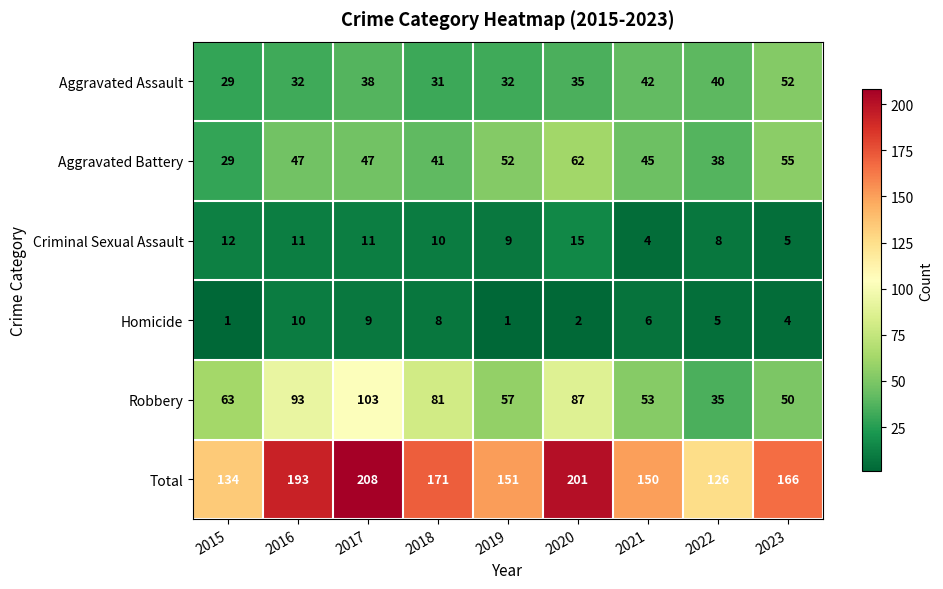

What is the difference between the Aggravated Battery values at 2020 and 2023?

7